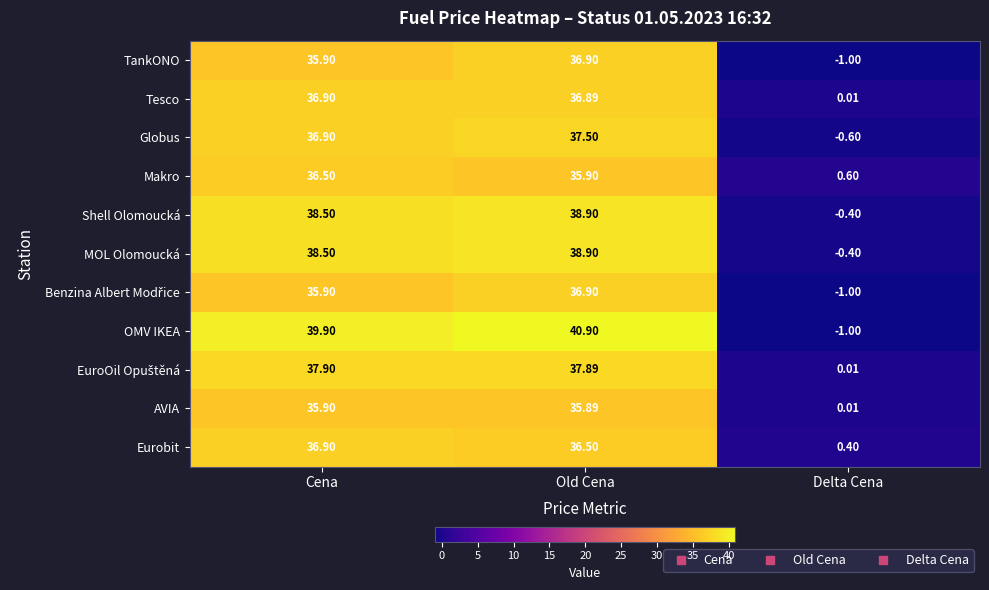

At which category is the sum across all series the highest?

Old Cena